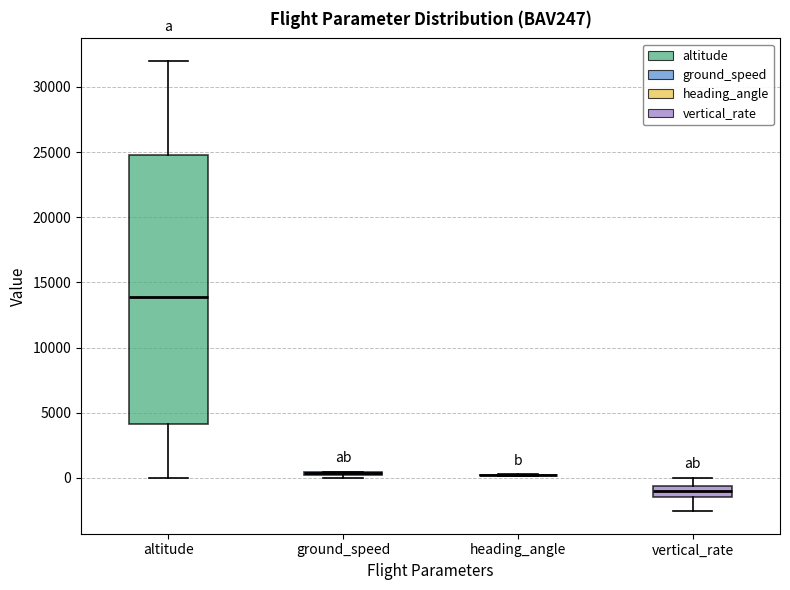

Reading left to right, transcribe this box plot: for each box, give where its median line is, the range the box spans, and where its two whiskers end, as read against the y-axis. The values are not printed on the chart, so give them approximately, as read against the axis.

altitude: median 14000, box 4000 to 25000, whiskers 0 to 32000
ground_speed: box collapsed to a line at 500, whiskers 0 to 500
heading_angle: box collapsed to a line at 0, whiskers 0 to 500
vertical_rate: median -1000, box -1500 to -500, whiskers -2500 to 0